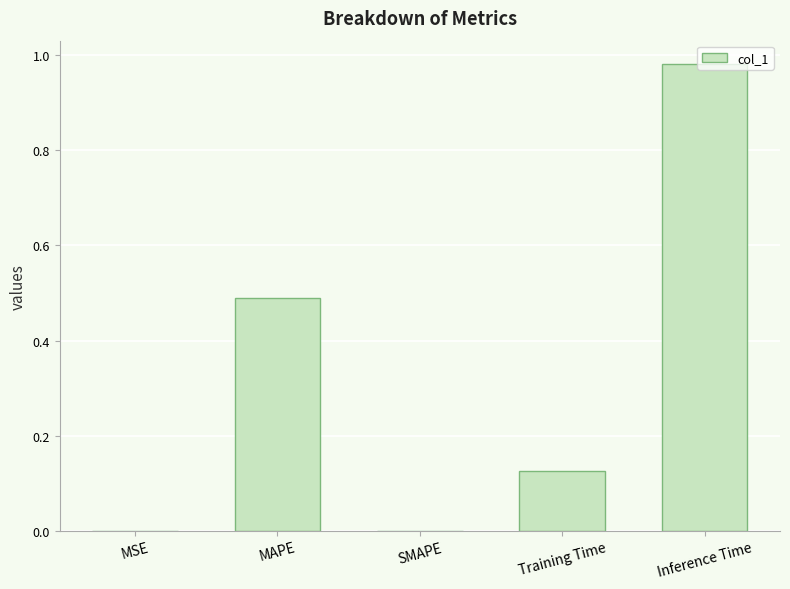

How many categories are shown in the chart?

5